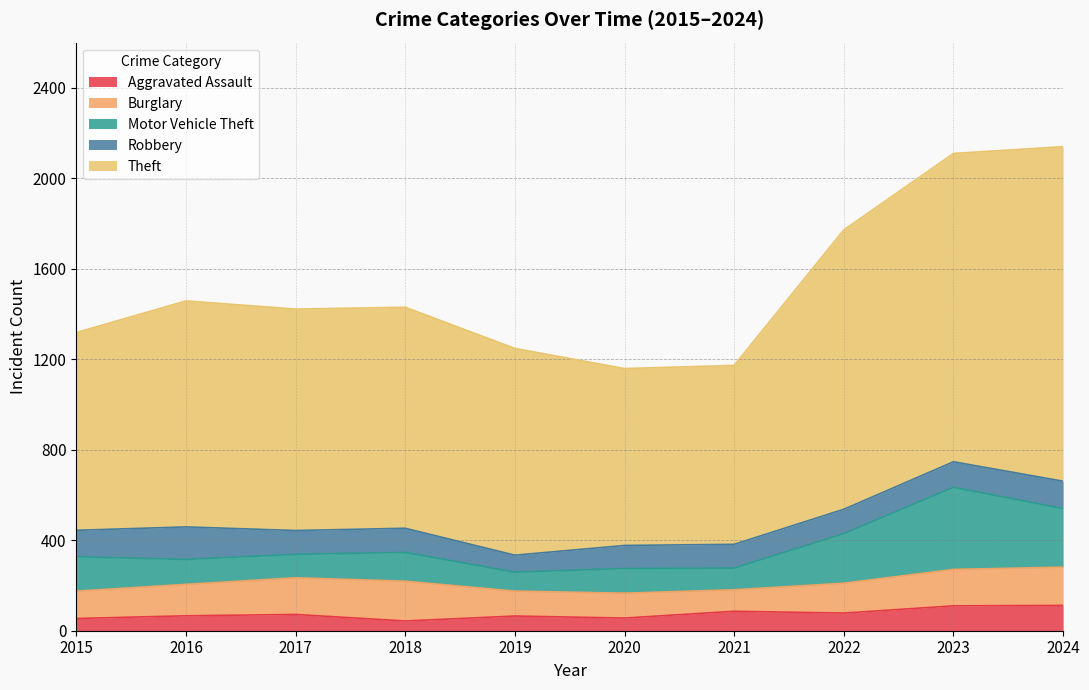

Rank the series at 2023 from highest to lowest value.

Theft, Motor Vehicle Theft, Burglary, Robbery, Aggravated Assault